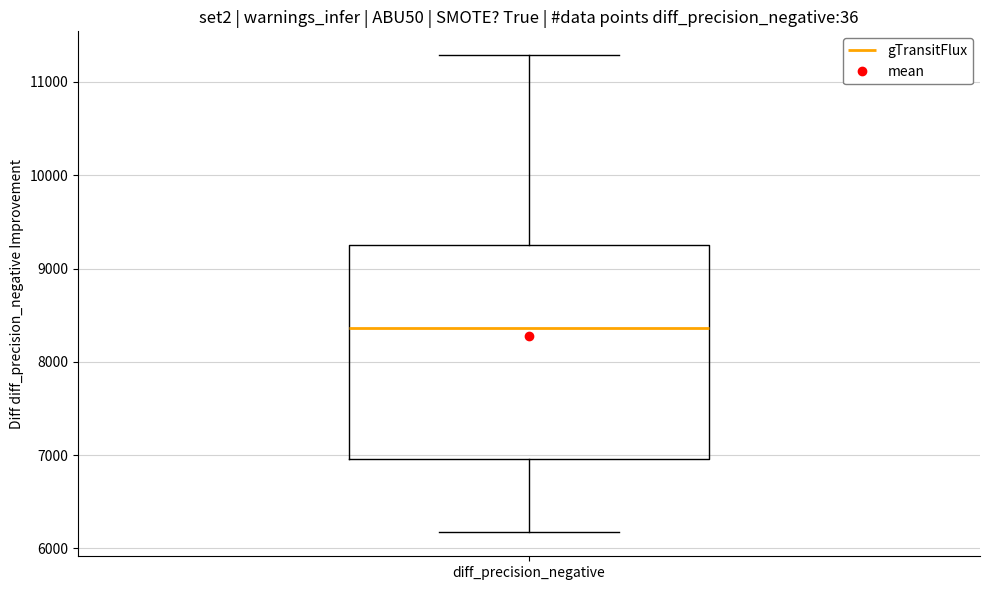

Transcribe this box plot: give where the median line is, the range the box spans, and where the two whiskers end, as read against the y-axis. The values are not printed on the chart, so give them approximately, as read against the axis.

median 8400, box 7000 to 9200, whiskers 6200 to 11300